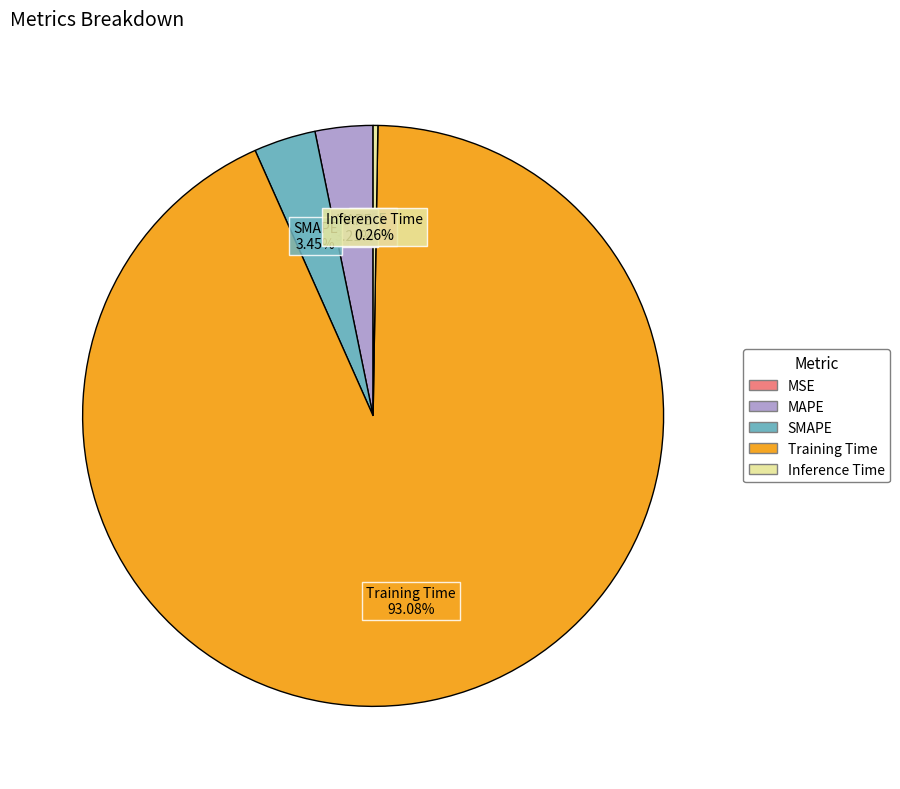

Which category has the biggest portion of the pie?

Training Time